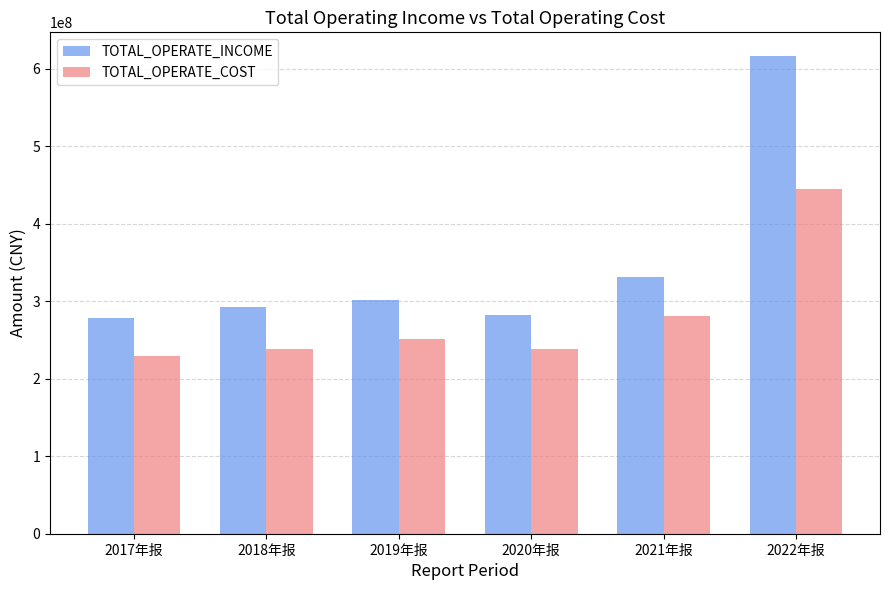

Is it true that TOTAL_OPERATE_INCOME equals 292117233.1 at 2018年报?

True